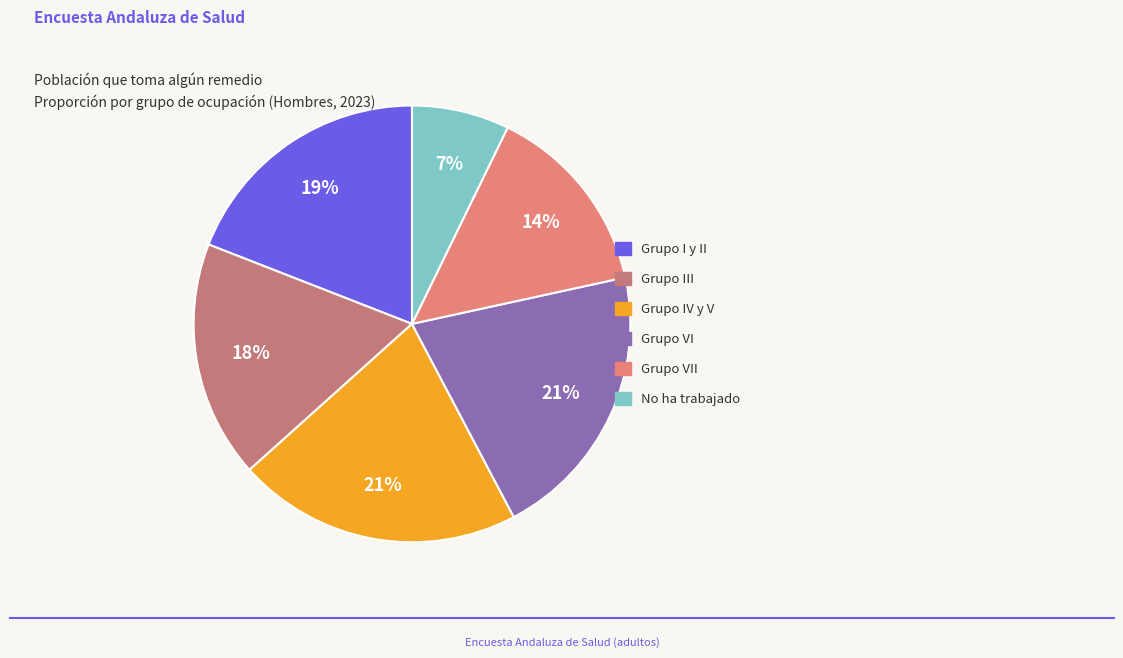

Which slice is the largest?

Grupo IV y V